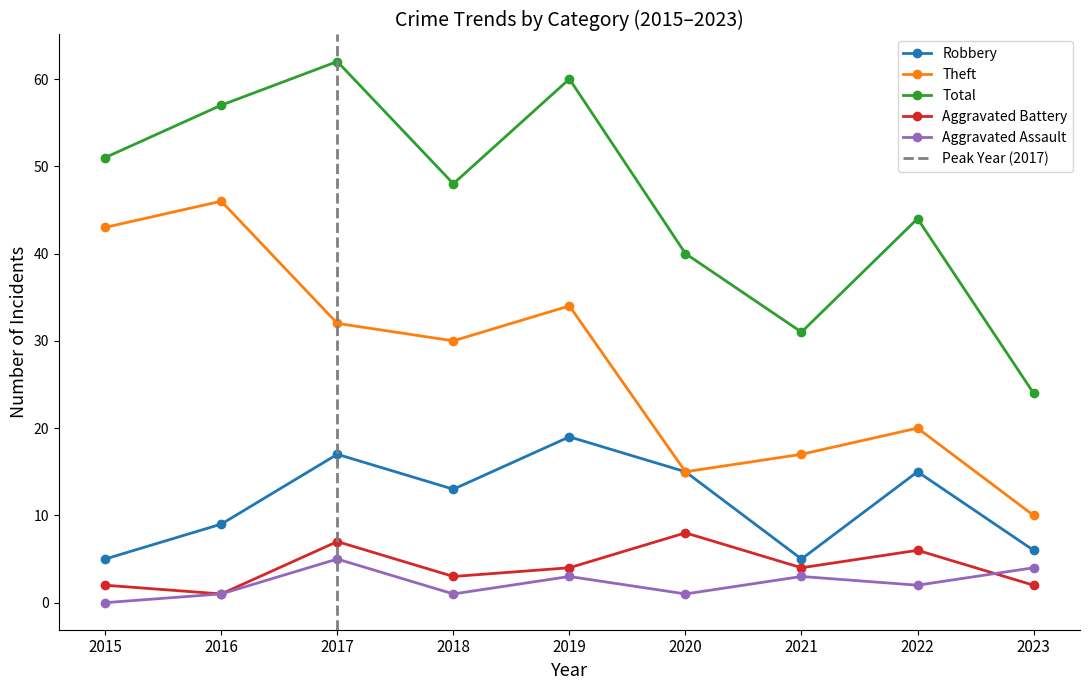

True or false: Total and Aggravated Assault cross at least once.

False